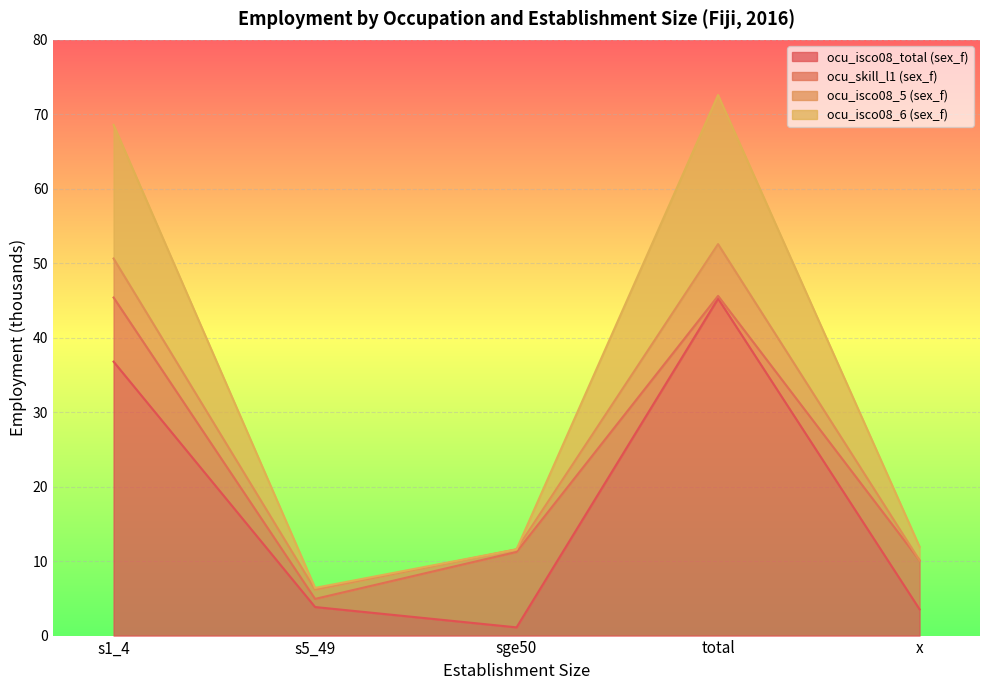

Where does the ocu_isco08_total (sex_f) series first go above 3?

s1_4